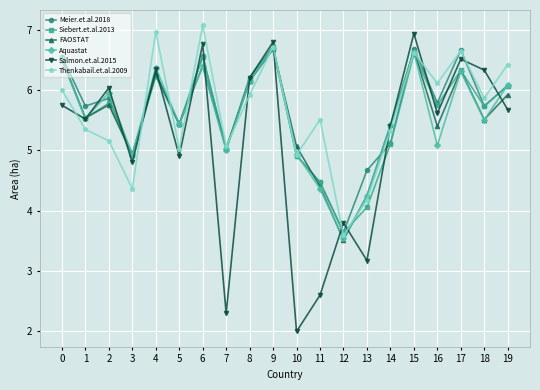

Read the Aquastat value at 11.

4.4